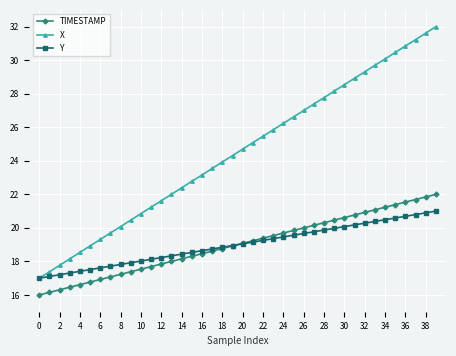

True or false: TIMESTAMP has more than 1 interior local peaks.

False